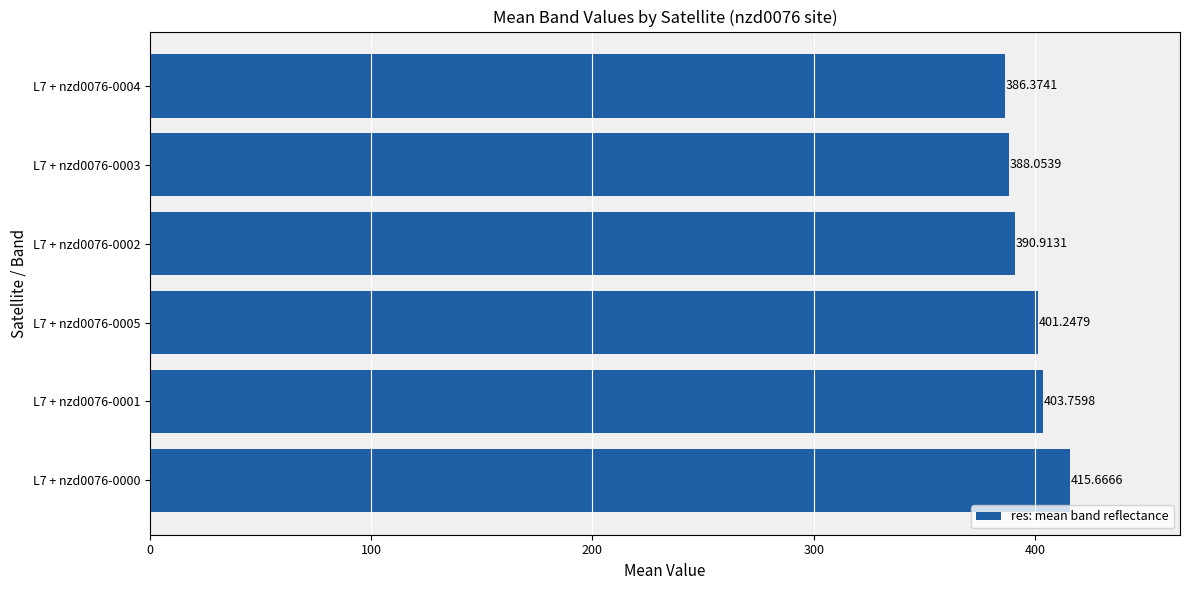

What is the greatest value displayed?

415.7